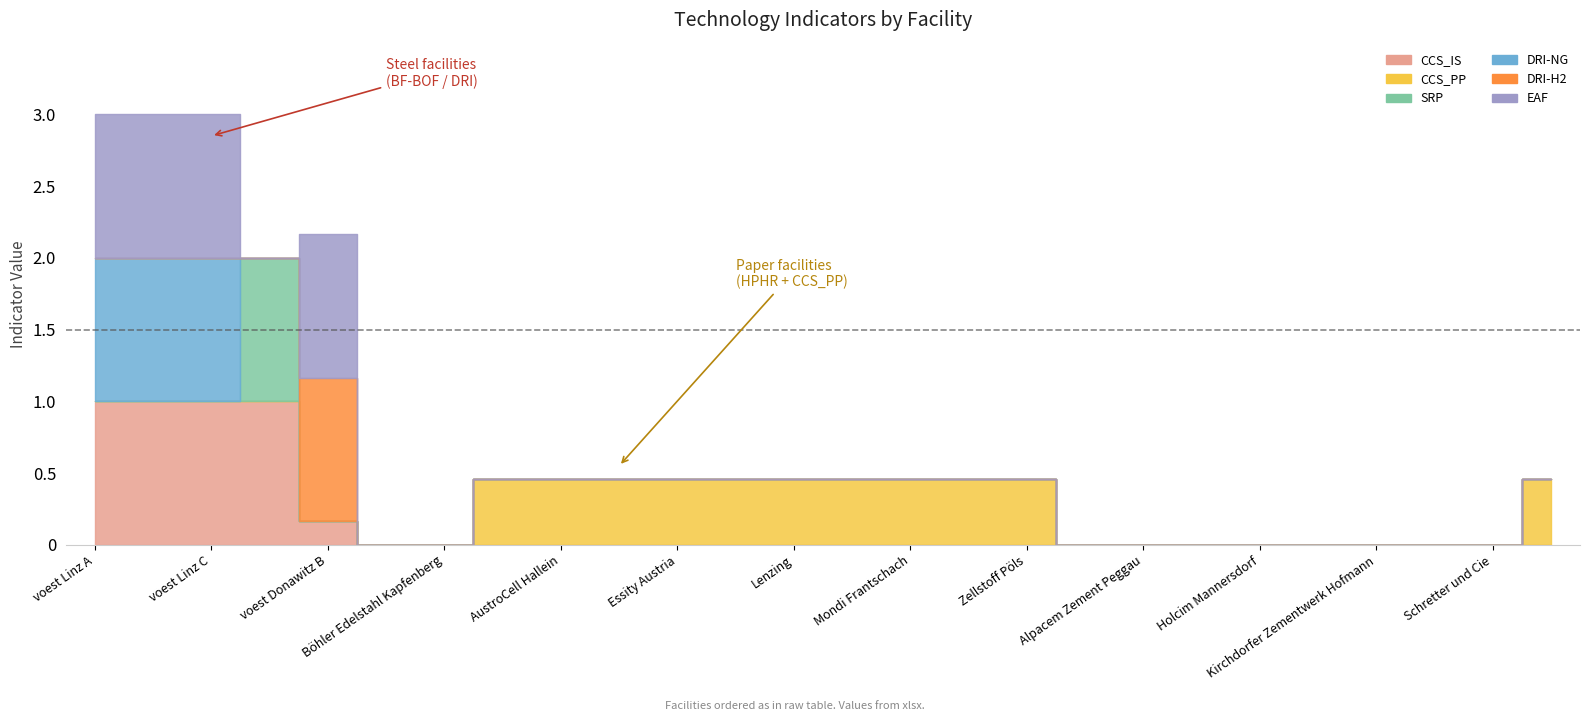

Which series has the largest total across all categories?

CCS_PP